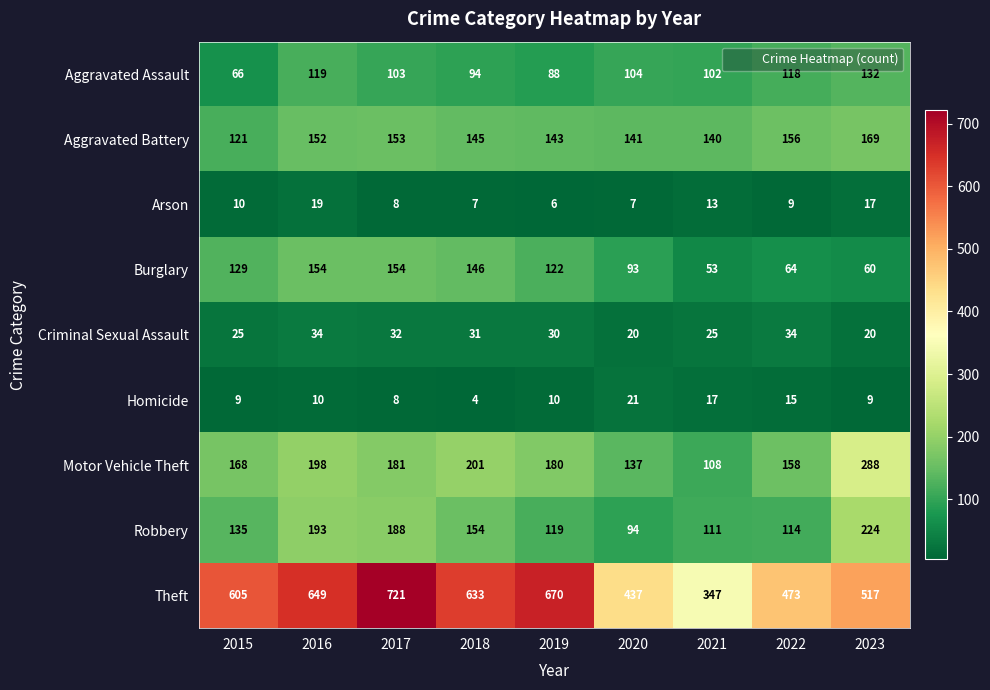

What is the difference between the highest and lowest values at 2016?

639